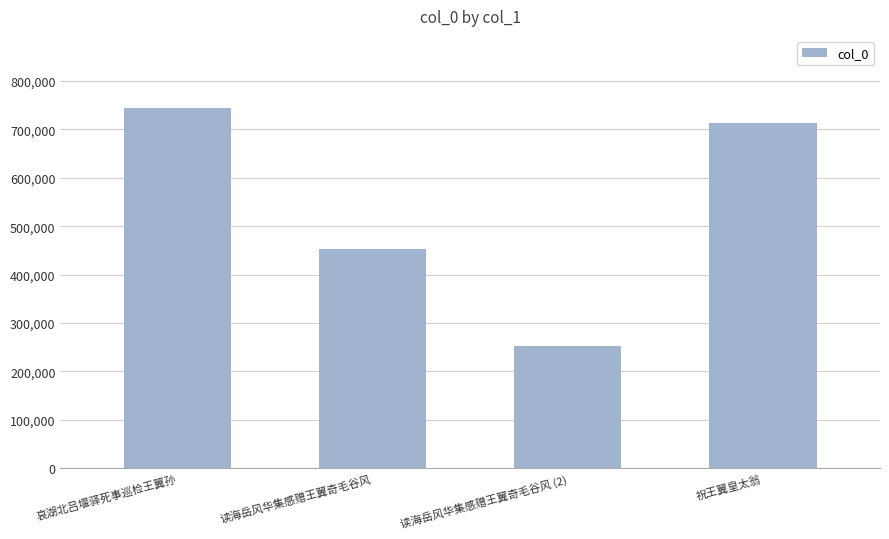

Where does the data first go above 713004?

哀湖北吕堰驿死事巡检王翼孙